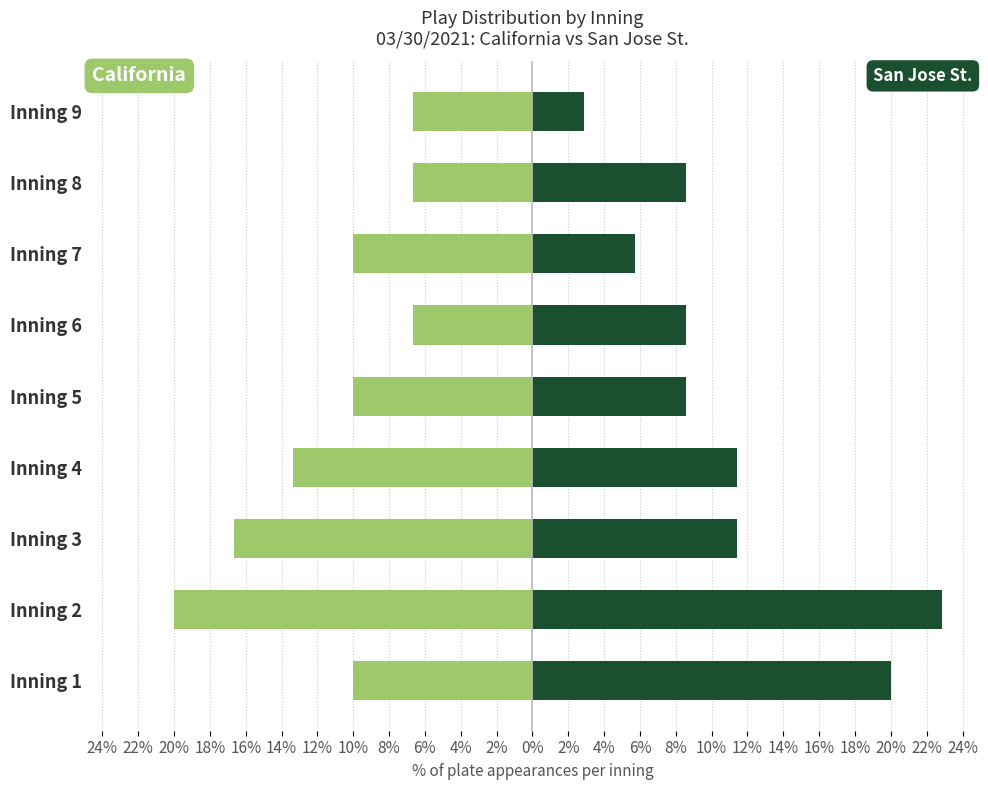

What is the smallest value displayed?

-20.0